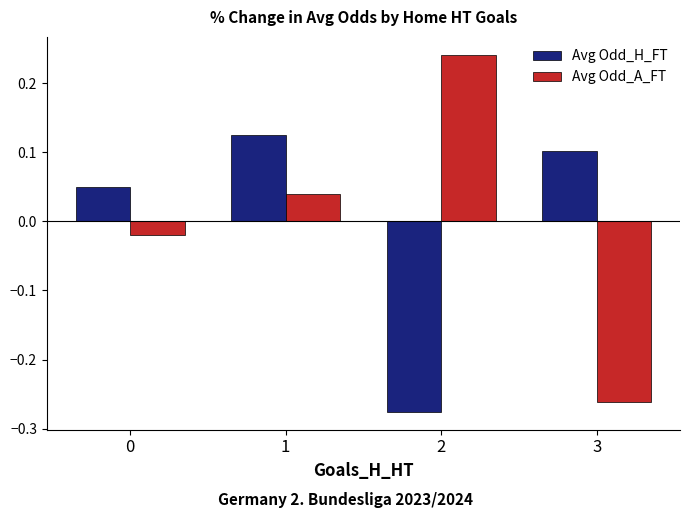

Which series has the widest spread of values?

Avg Odd_A_FT